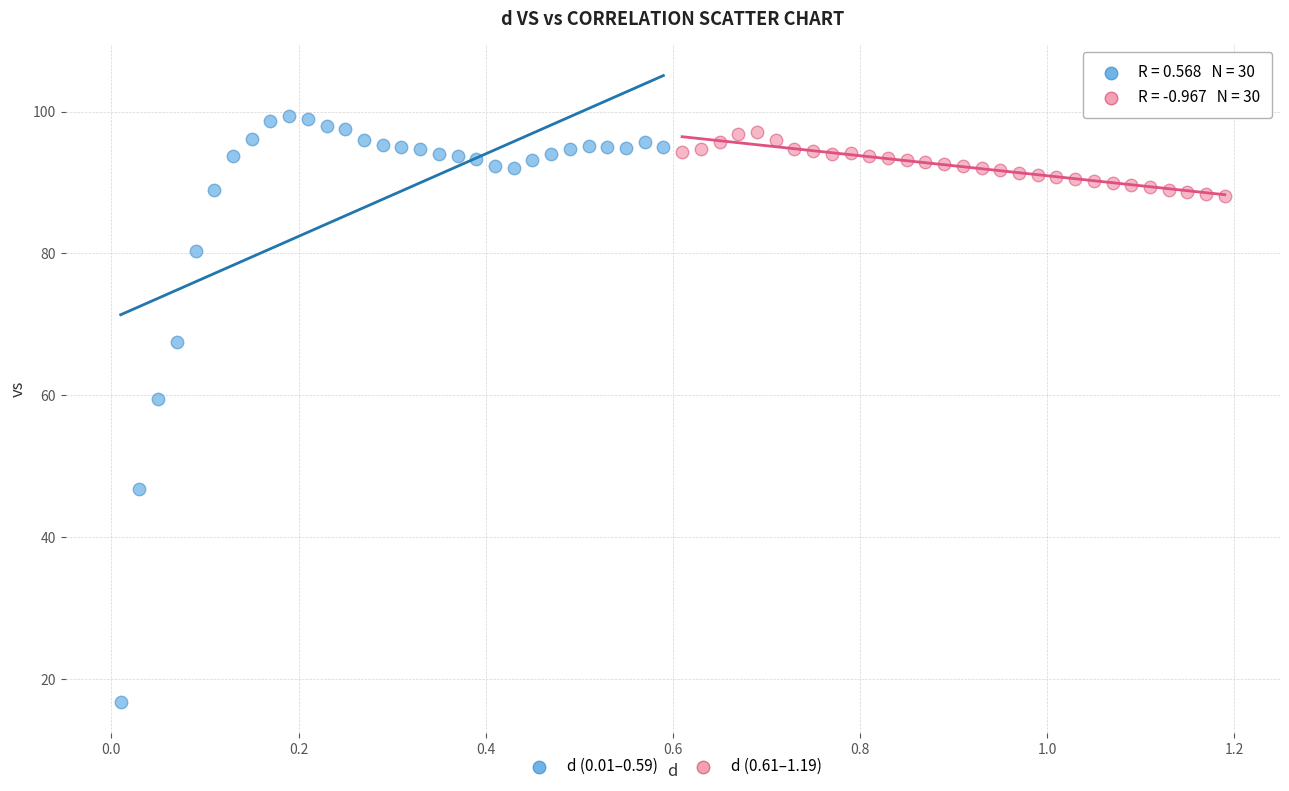

Which series has the largest Y range (max minus min)?

d (0.01–0.59)